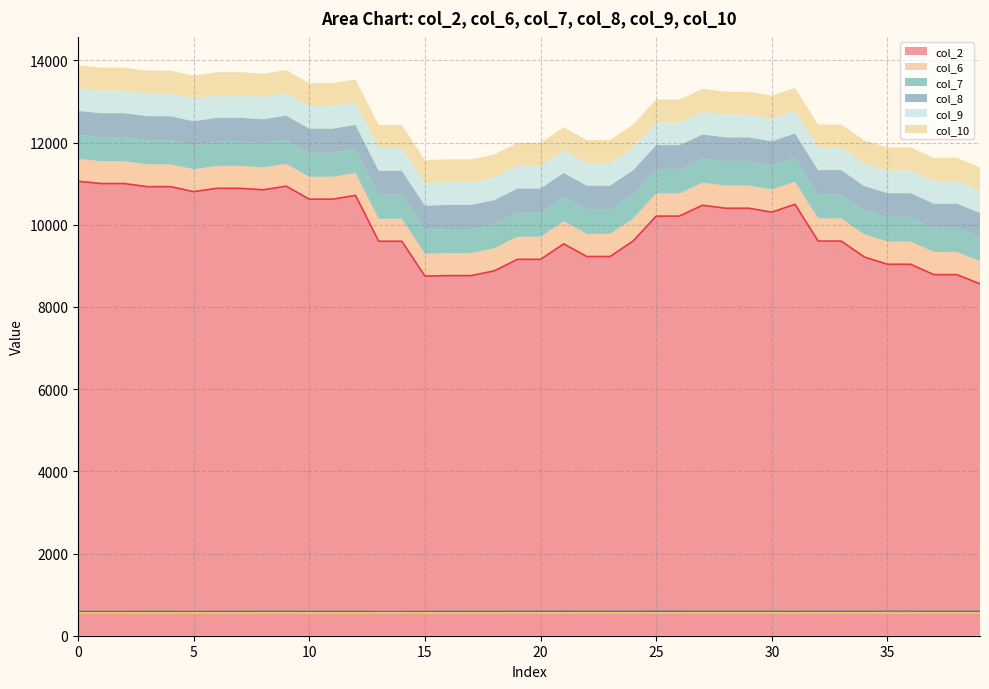

The col_2 series shows 4387 at 36. True or false?

False